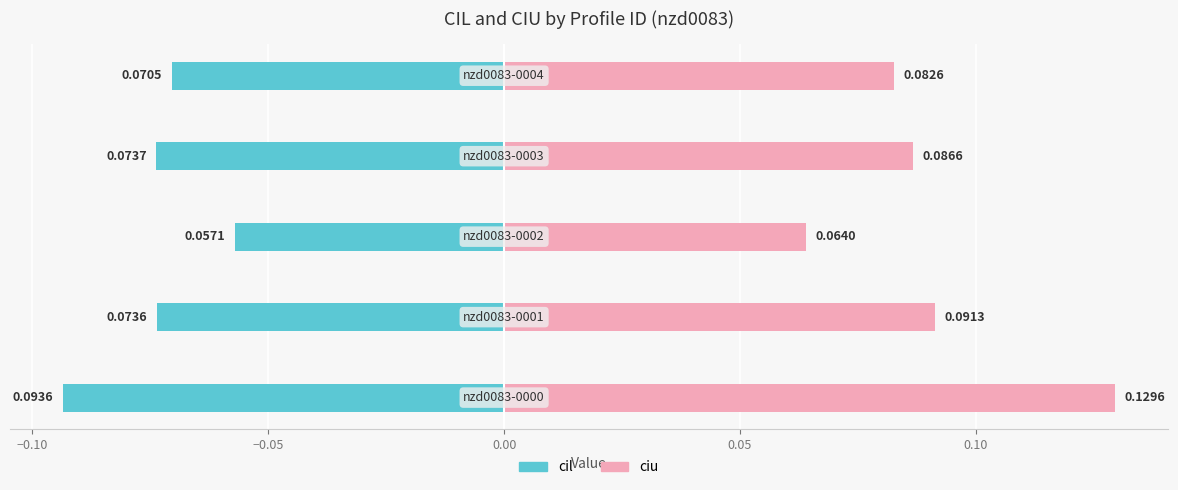

How many data points does each series have?

5